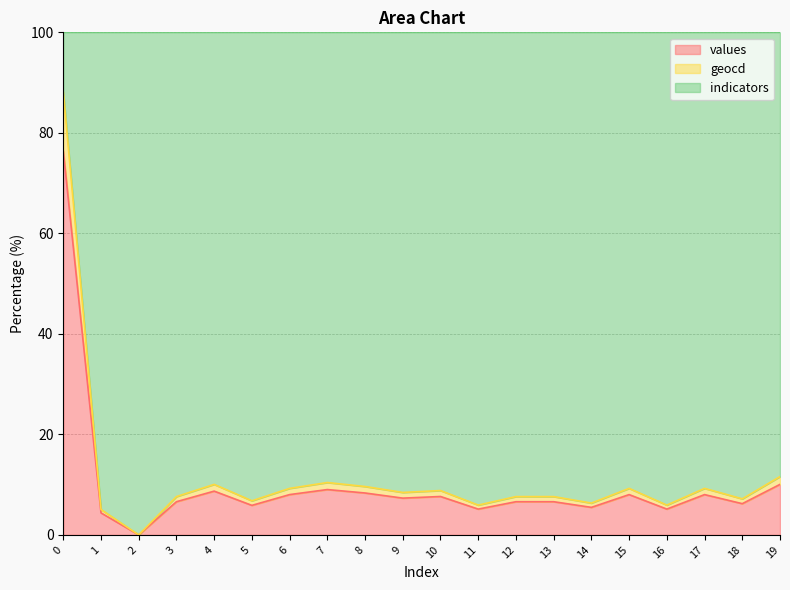

The value of values at 18 is 9.8. True or false?

False